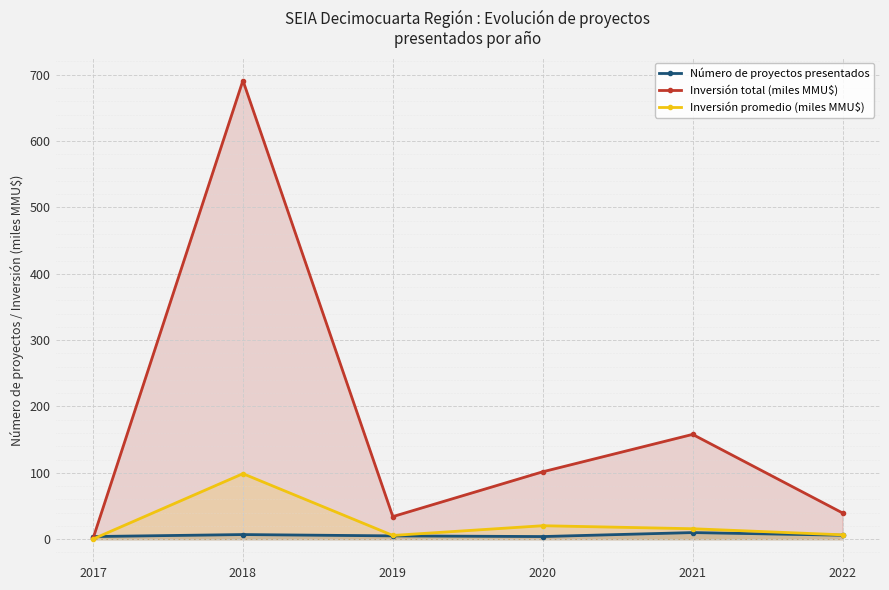

What is the value of the Inversión total (miles MMU$) point at the 4th from the left?

101.6